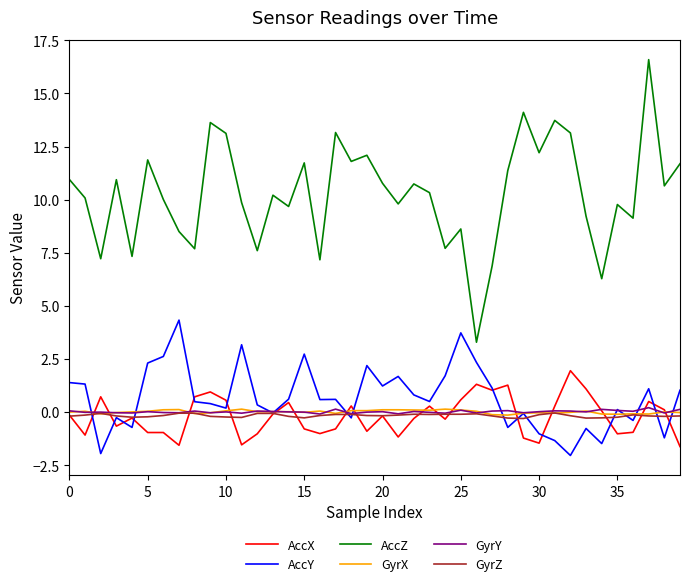

What is the difference between the maximum and minimum values in the GyrZ series?

0.3